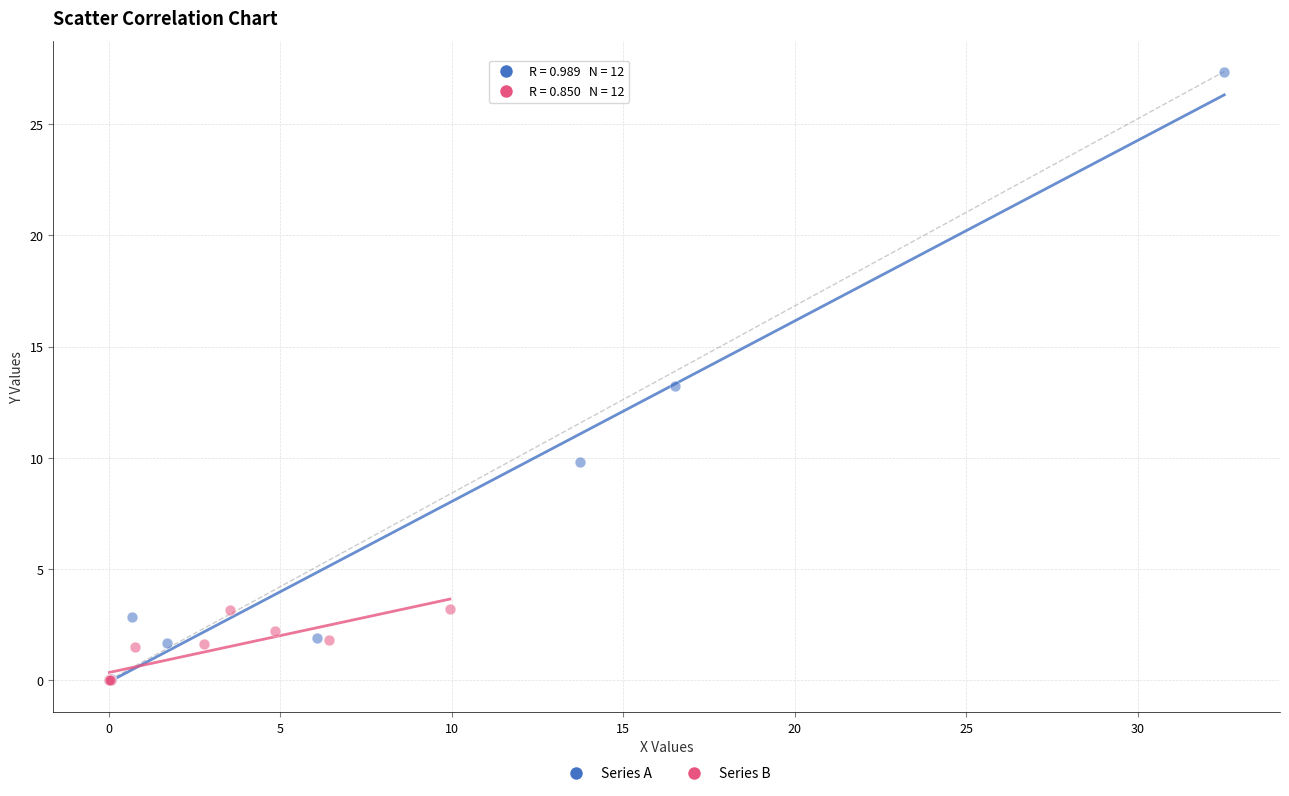

Which series reaches the maximum Y coordinate?

Series A